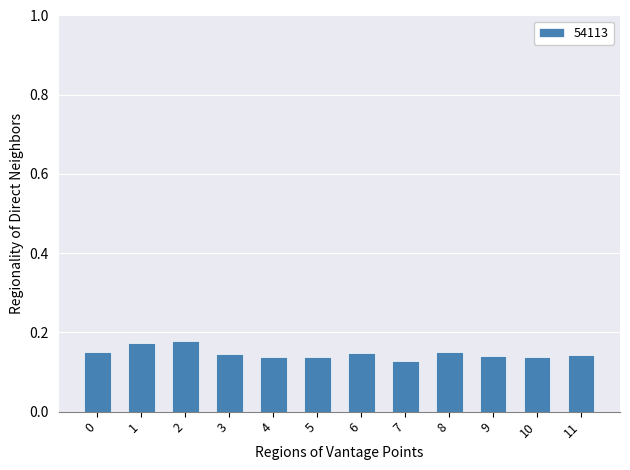

How many values are between 0 and 1?

12